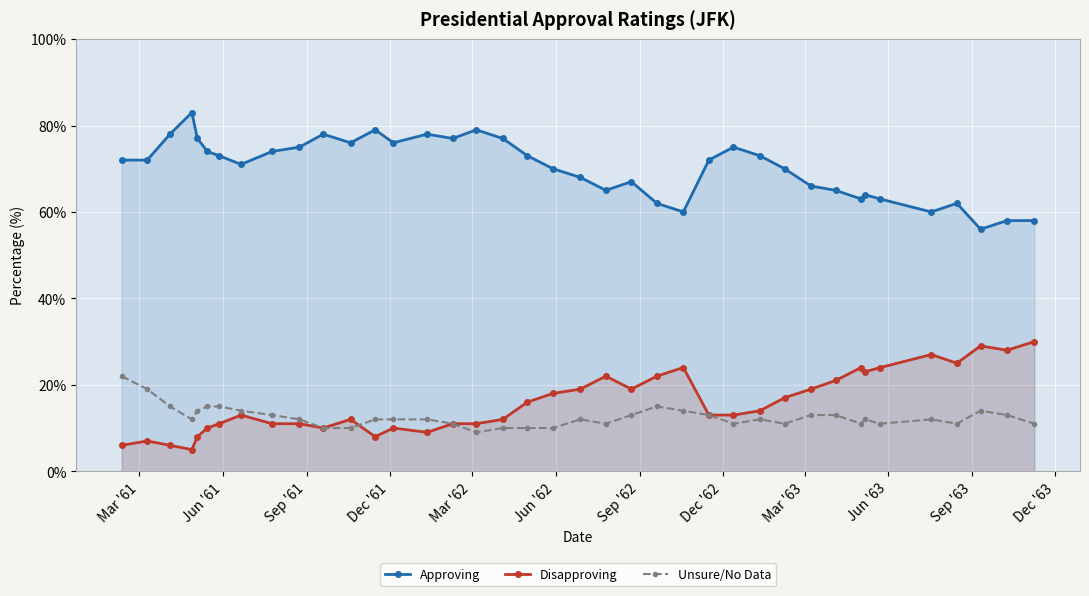

True or false: Approving and Unsure/No Data cross at least once.

False